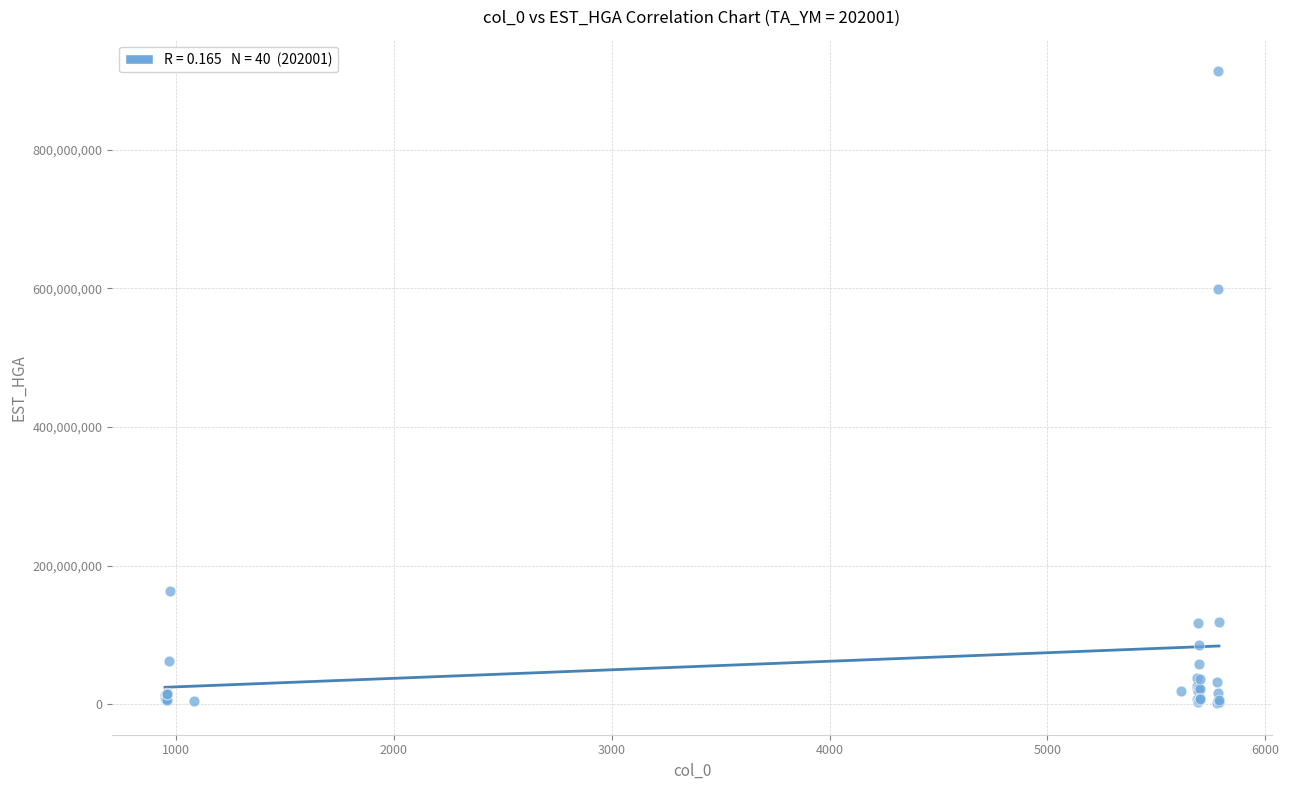

What Y value in the scatter plot is closest to 457507745?

598858392